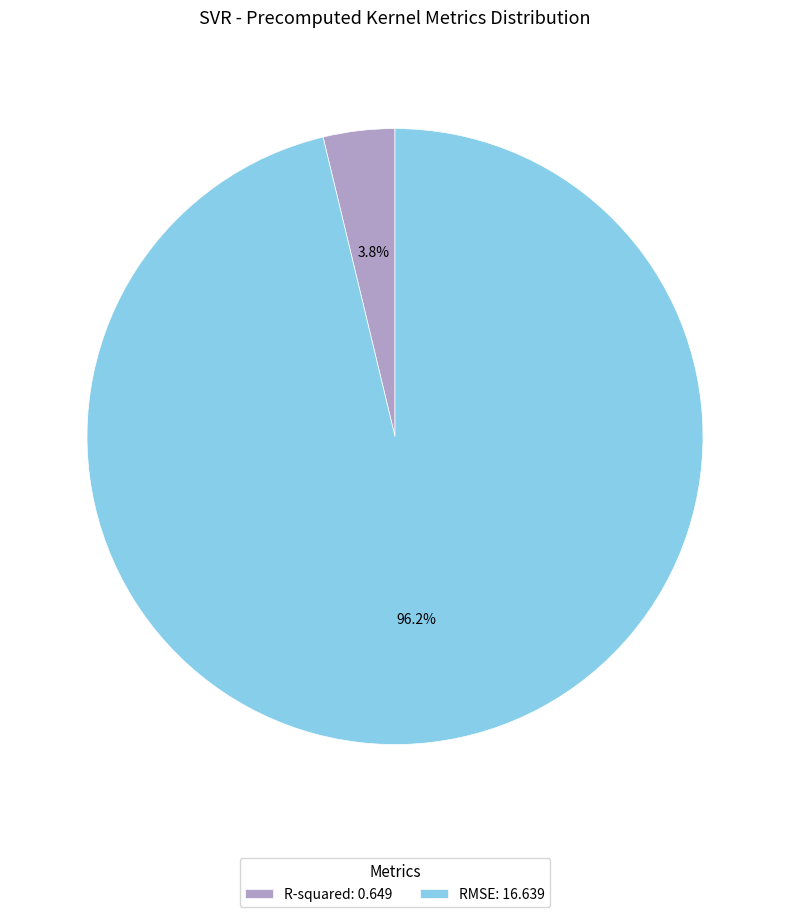

To the nearest percent, what is the combined percentage of RMSE and R-squared?

100%